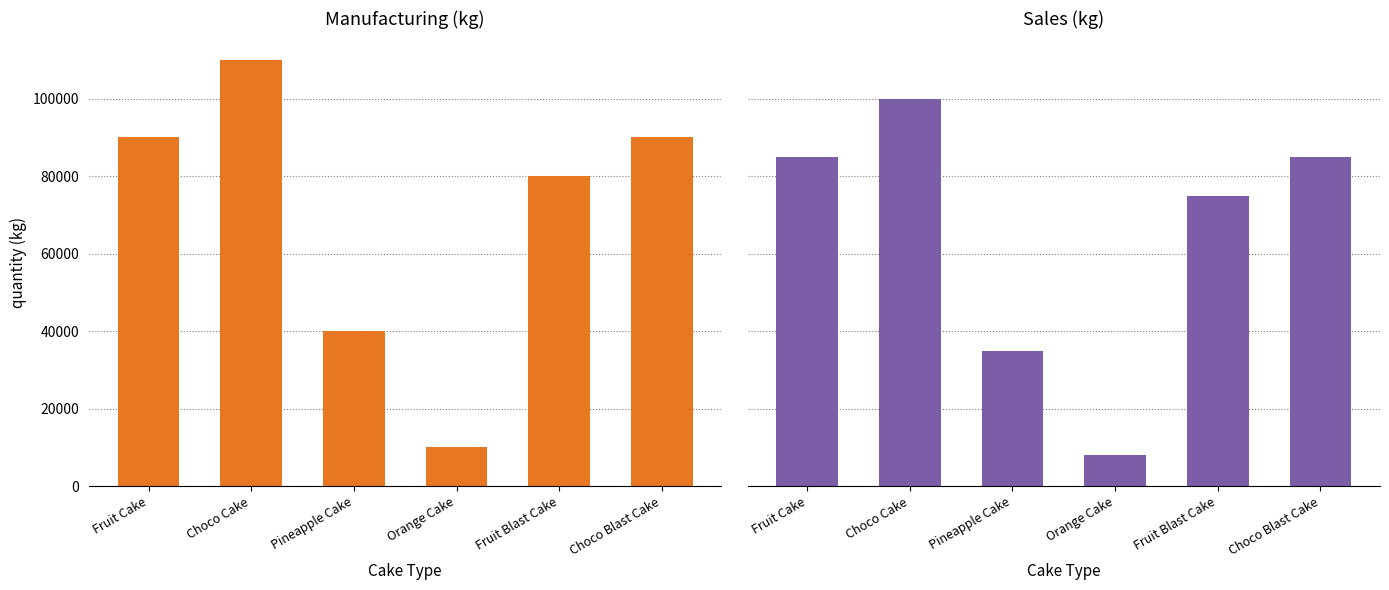

True or false: Manufacturing (kg) has a value of 10000 at Orange Cake.

True